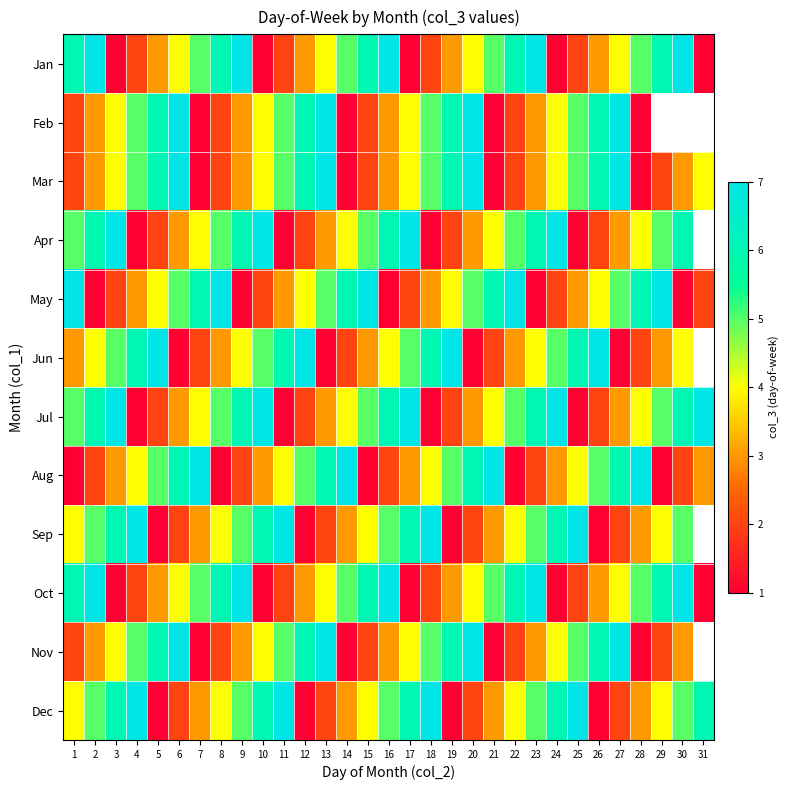

Which label corresponds to the largest value in the chart?

2